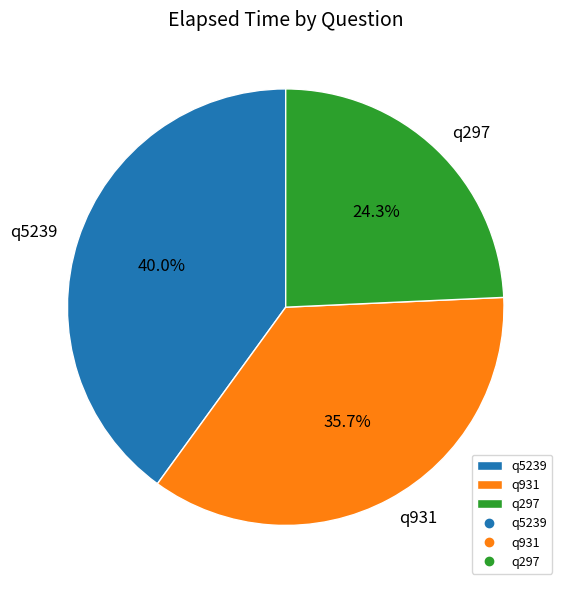

Which category has the smallest portion of the pie?

q297